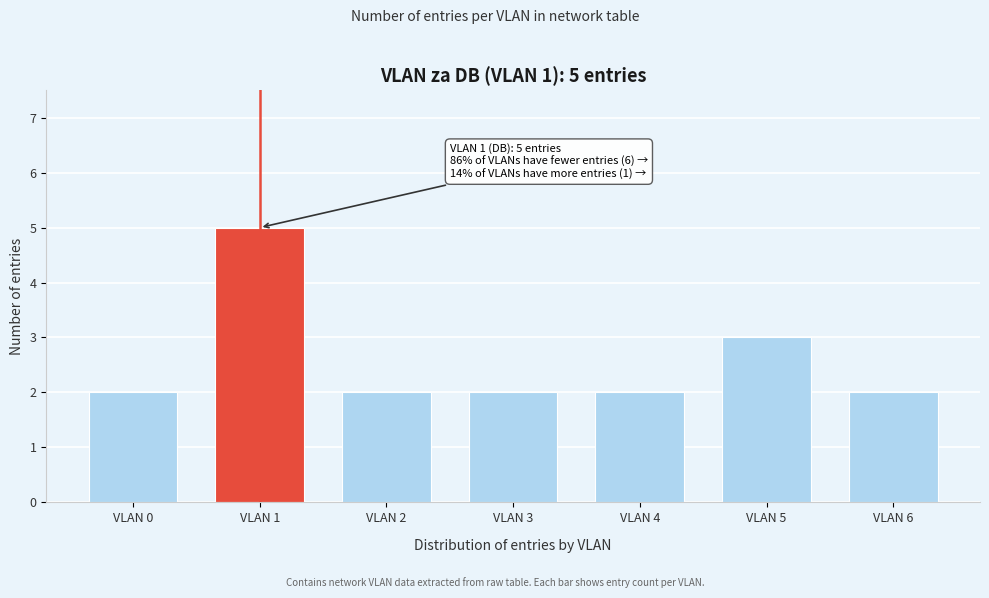

Reading right to left, transcribe all the data shown in this chart.

2	3	2	2	2	5	2